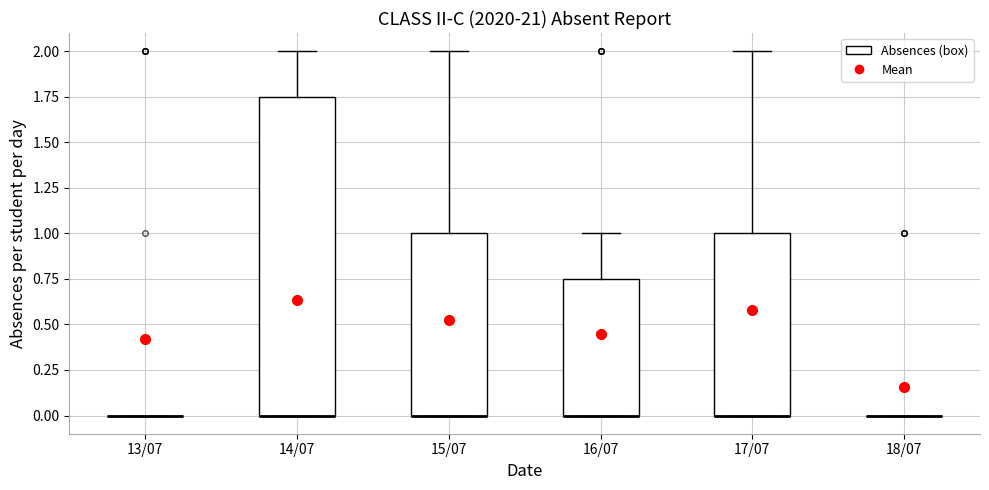

Comparing the boxes themselves (not the whiskers), which one is the tallest?

14/07